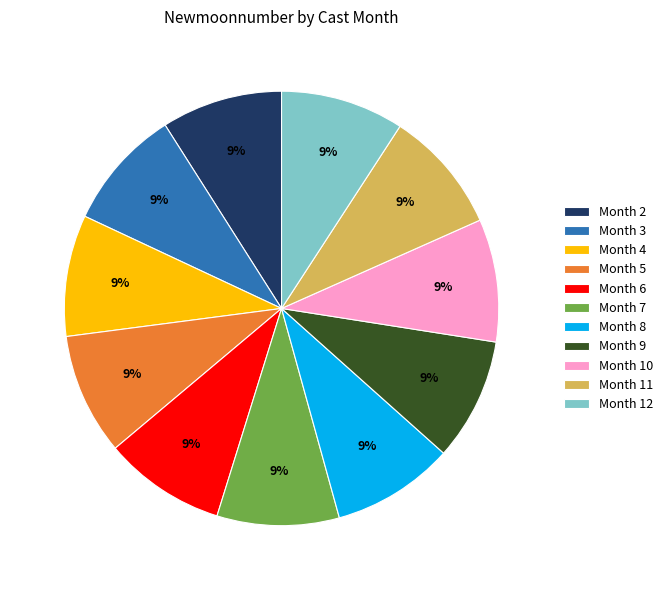

Is it true that Month 2 is 9% of the pie?

True